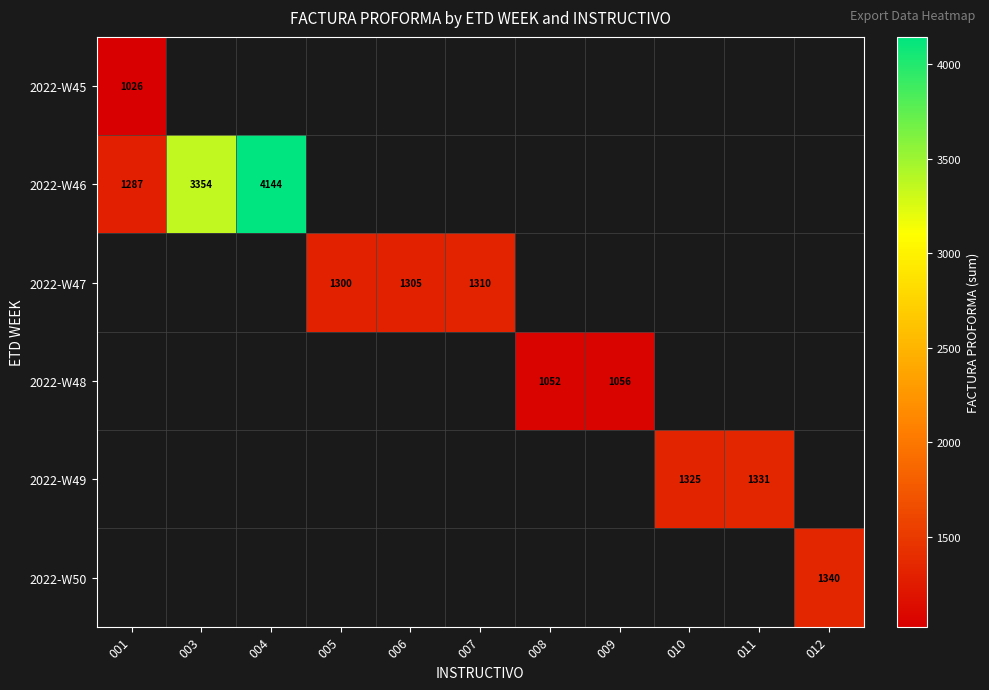

Which category has the highest value across all series?

004